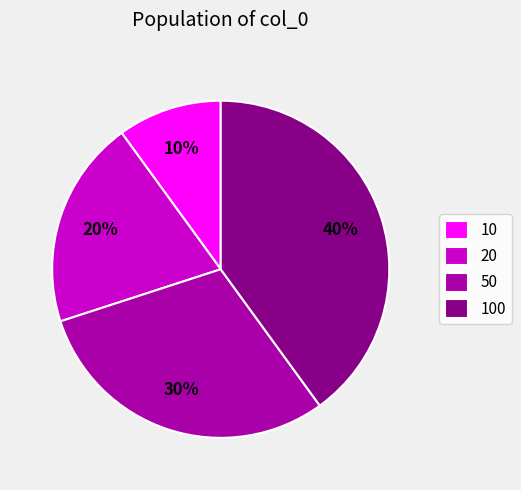

Which slice is the smallest?

10